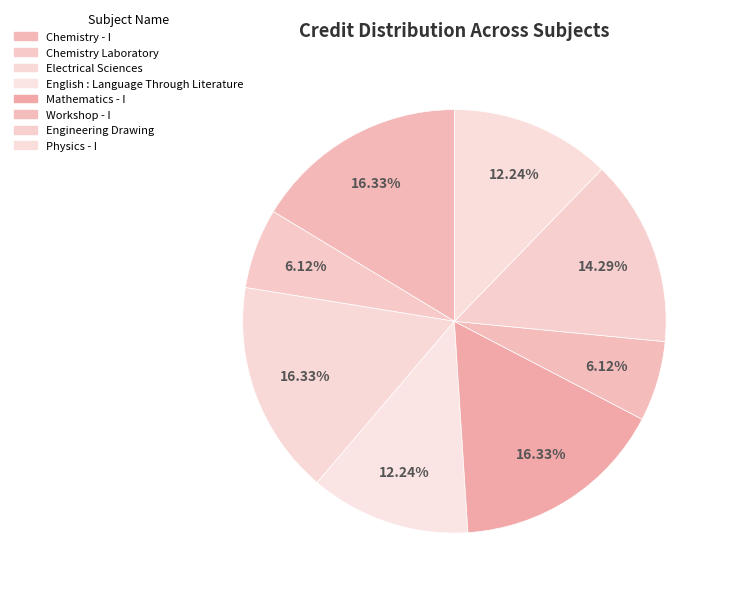

How many slices are in this pie chart?

8